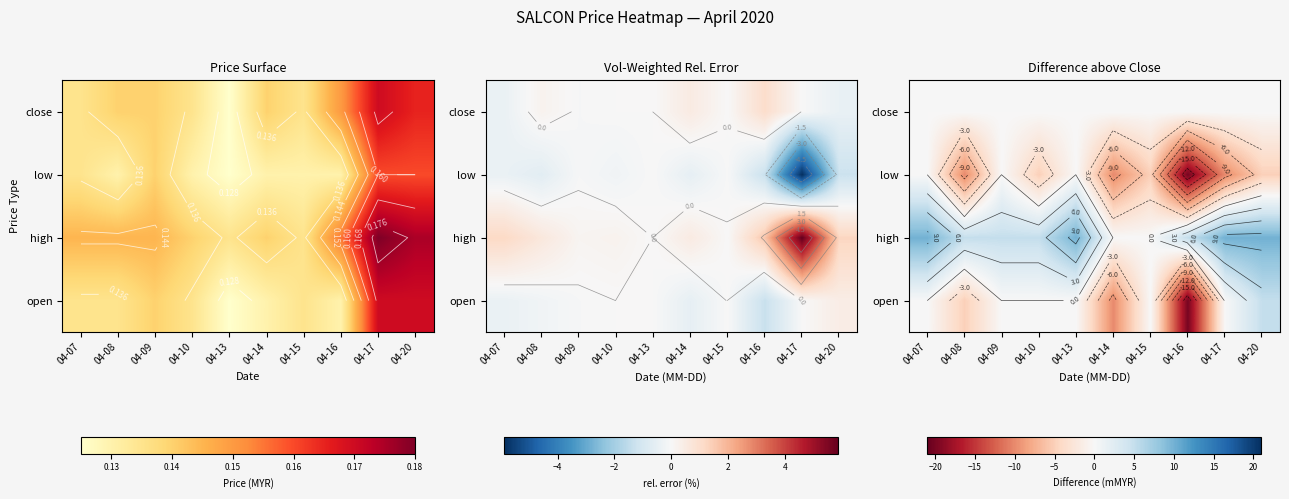

At which category is the sum across all series the highest?

04-13